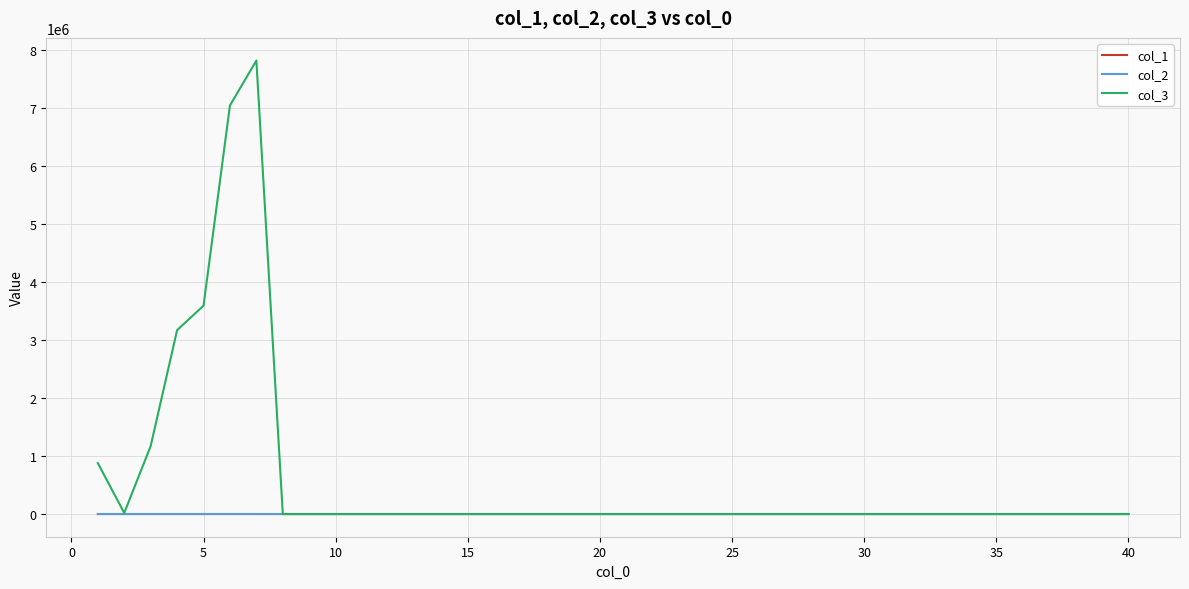

Which series has the largest total across all categories?

col_3